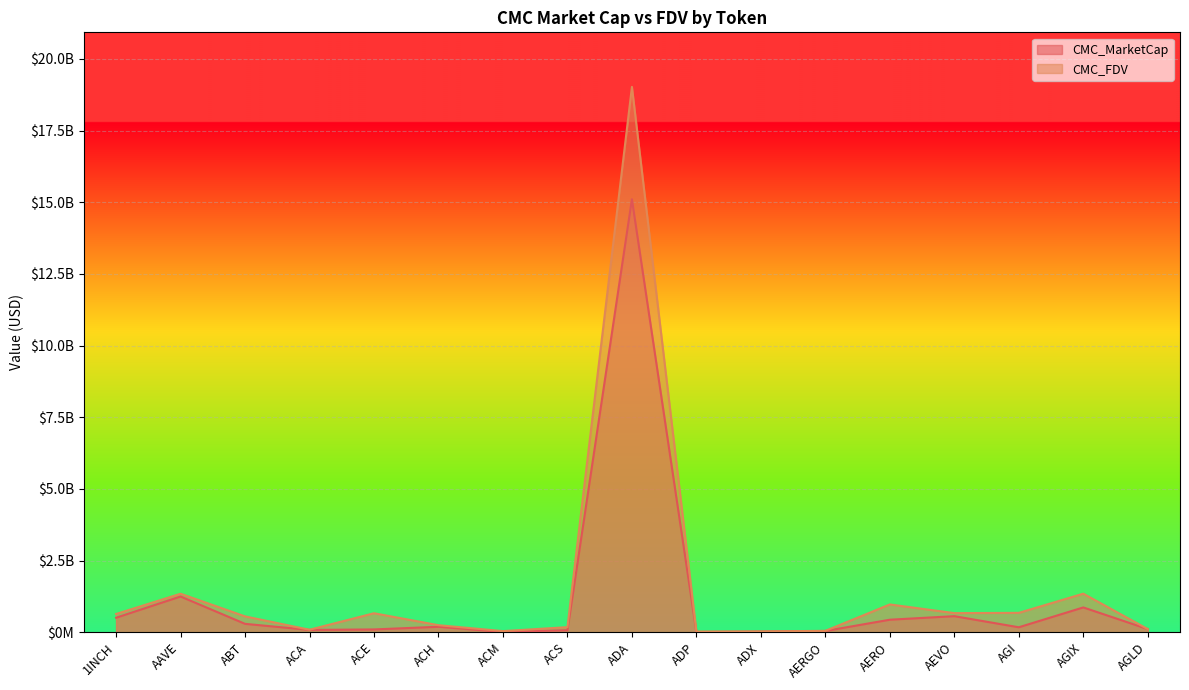

Is the value of CMC_FDV at AERO greater than the value of CMC_MarketCap at AAVE?

No